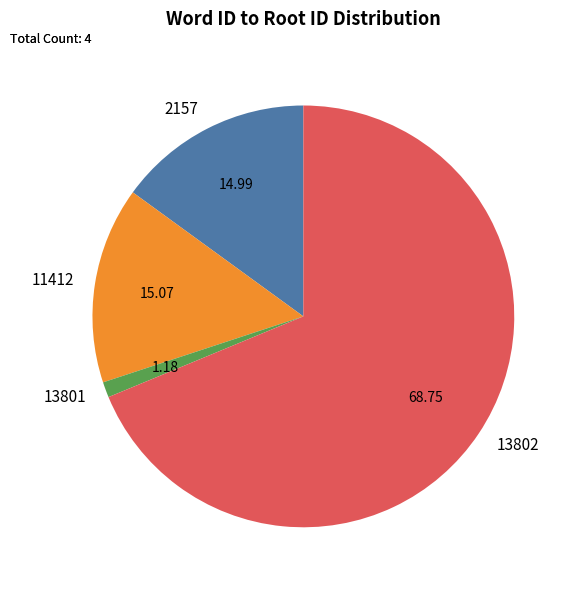

Is it true that 13801 is 1% of the pie?

True